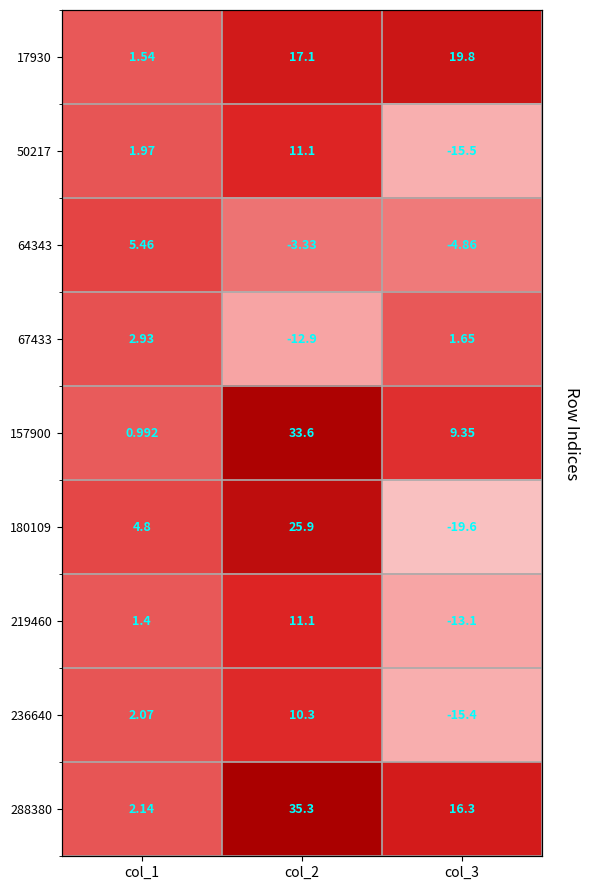

Where does the 288380 series first go above 16?

col_2